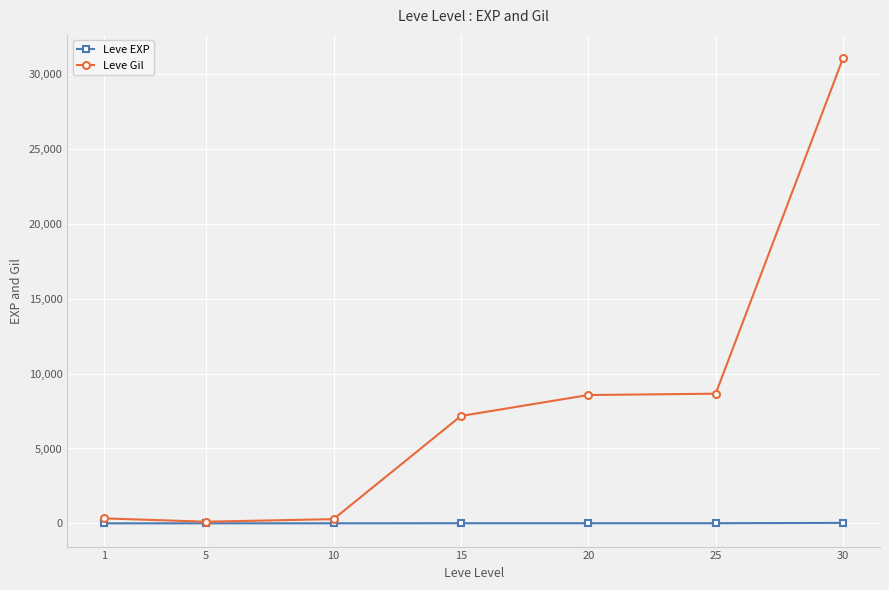

List the series in order of their peak value, lowest first.

Leve EXP, Leve Gil